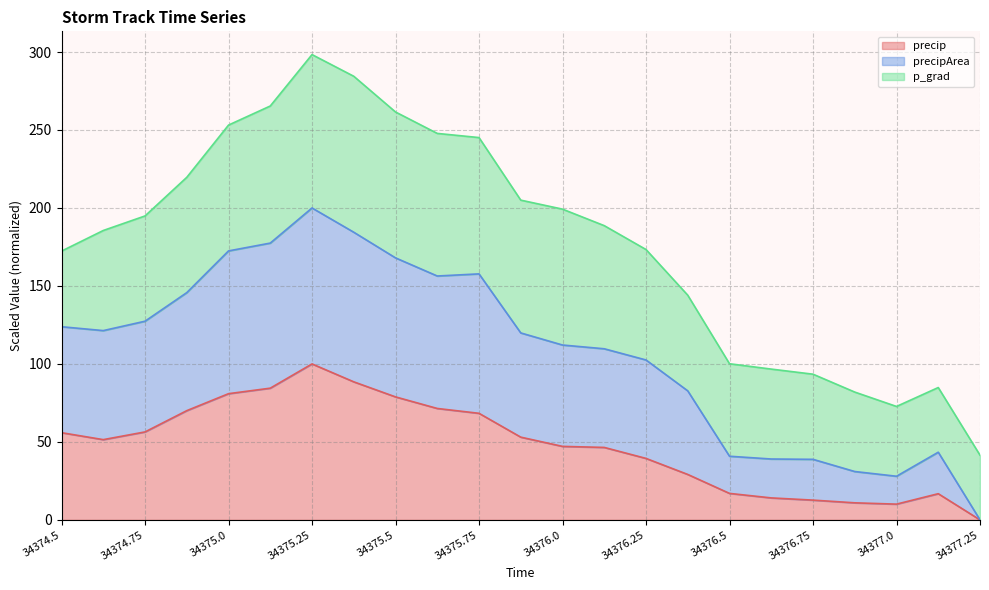

What is the sum of all precip values?

1103.0